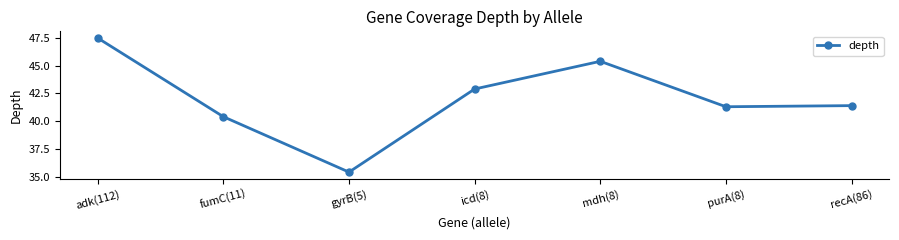

What is the value of the 1st point from the left?

47.5